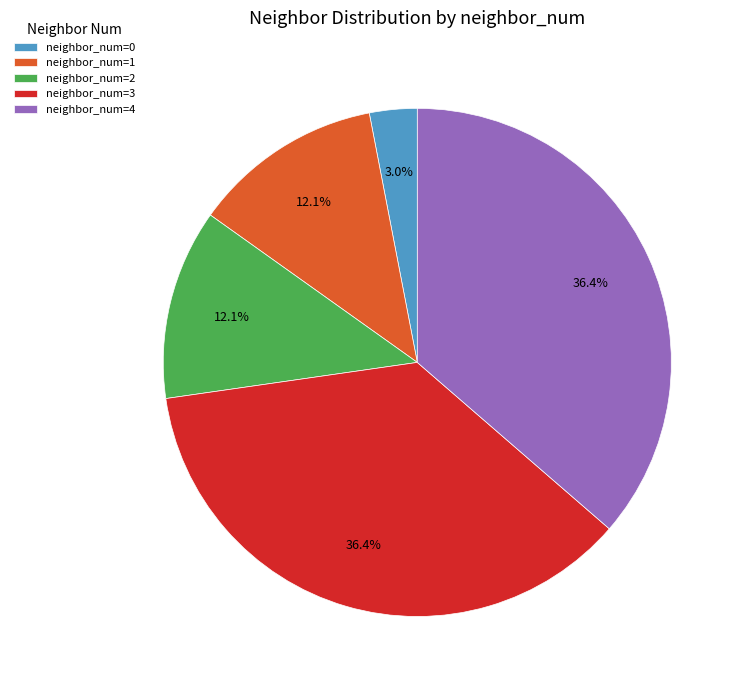

Between neighbor_num=2 and neighbor_num=0, which is larger?

neighbor_num=2